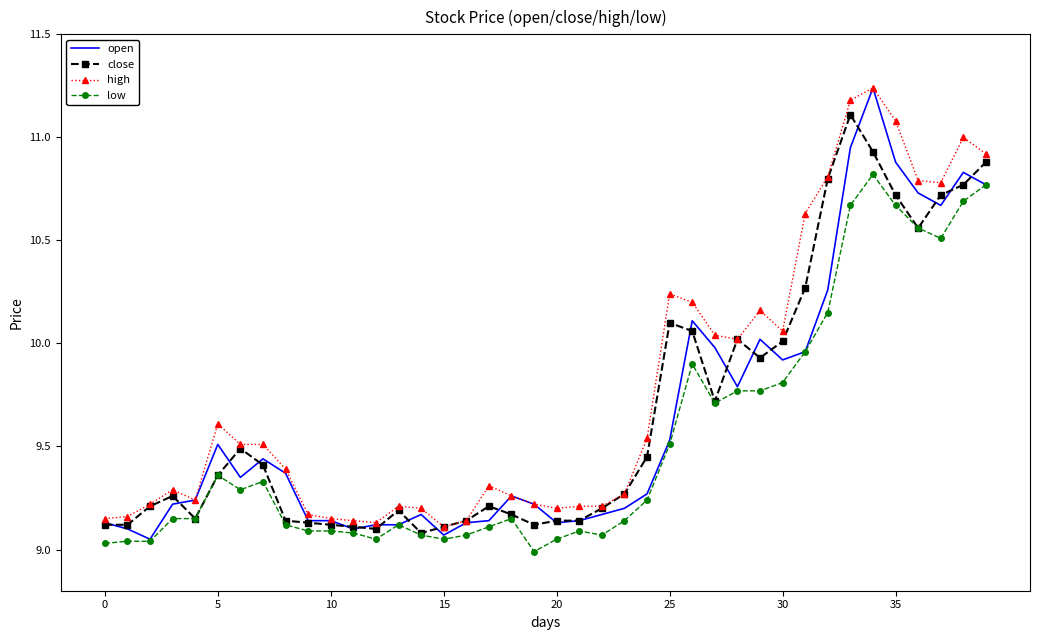

Which series has the largest range (max minus min)?

open